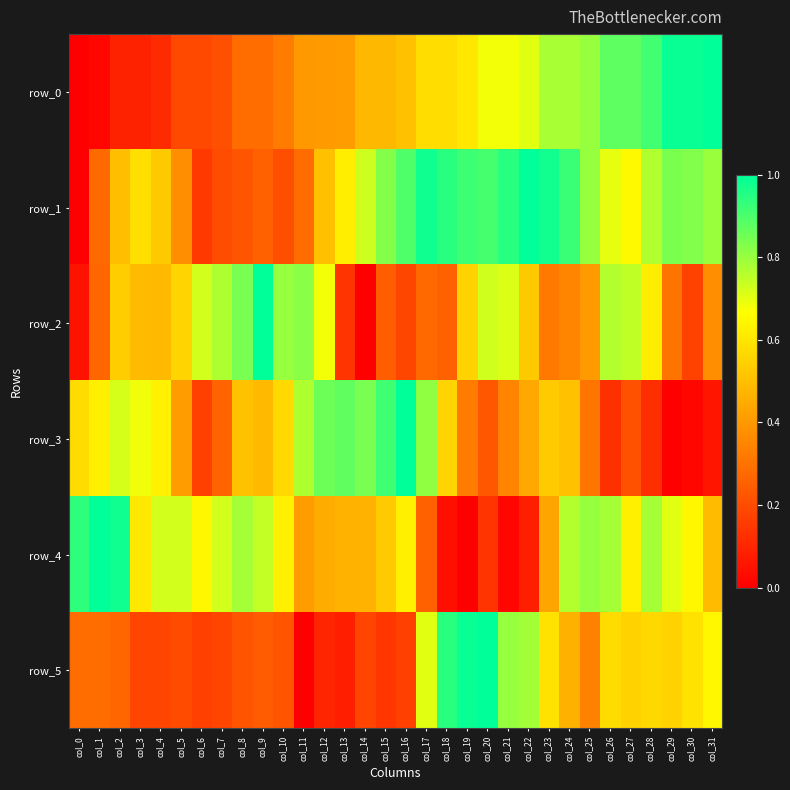

At which label is row_4 closest to 0?

col_19